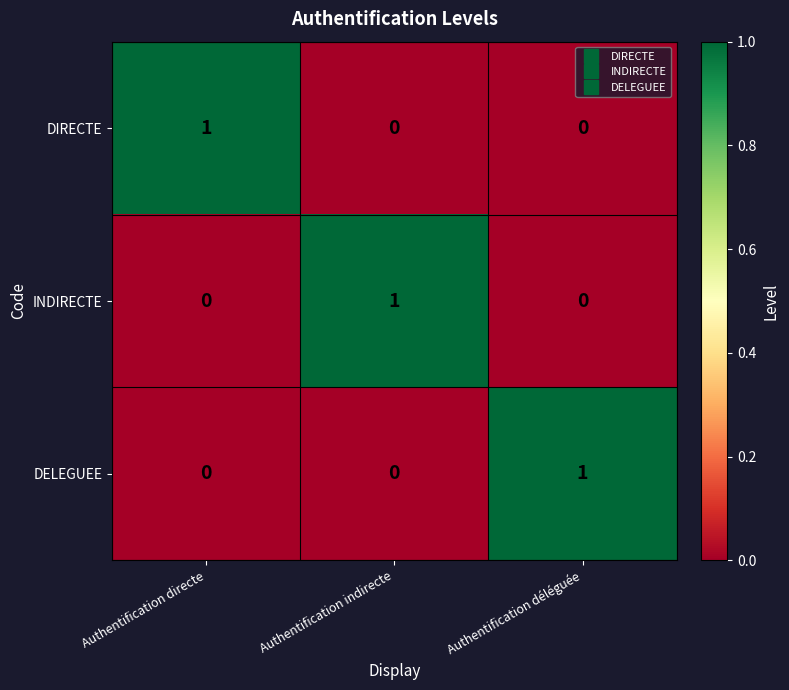

Is the value of DIRECTE at Authentification directe greater than the value of DELEGUEE at Authentification directe?

Yes